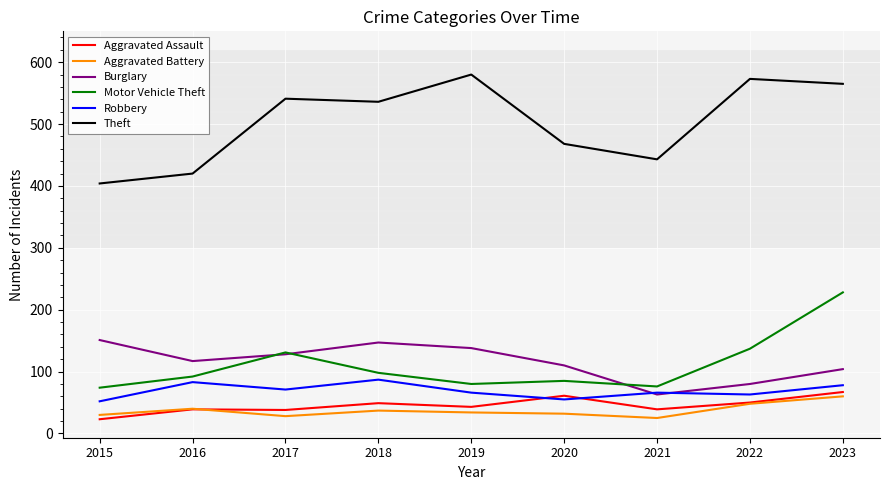

What is the approximate value of Burglary at 2023?

104